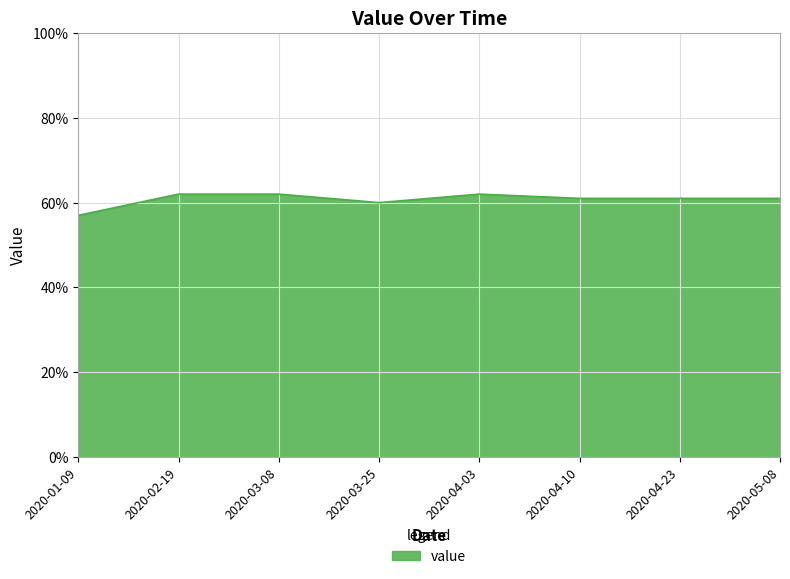

Which has a higher value, 2020-04-03 or 2020-04-10?

2020-04-03